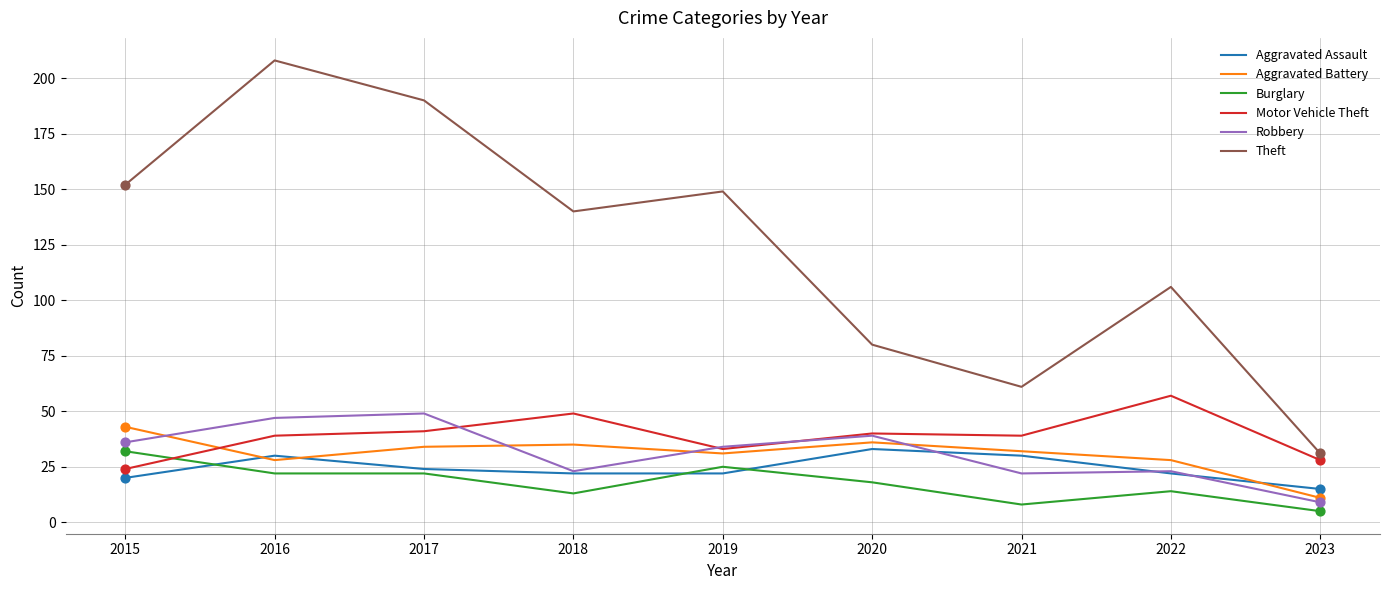

At how many categories does at least one series exceed 166?

2